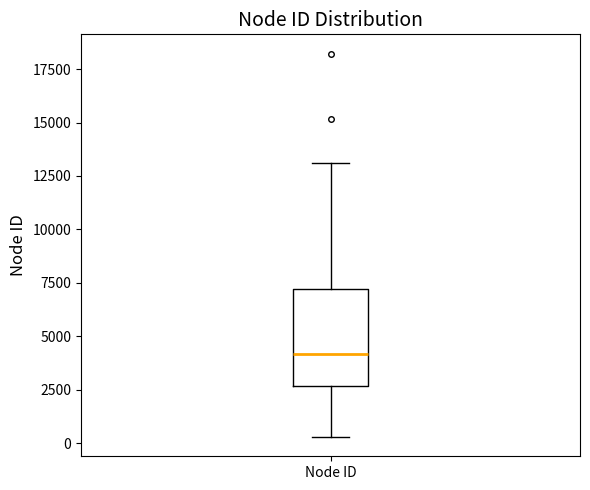

Where is the lower edge of the box for Node ID on the y-axis? The values are not printed on the chart, so give them approximately, as read against the axis.

2500